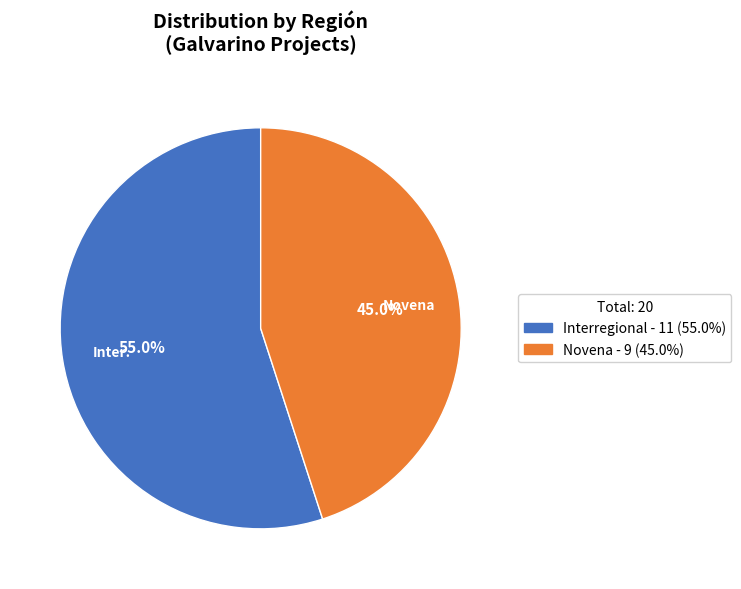

To the nearest percent, what portion does Interregional represent?

55%